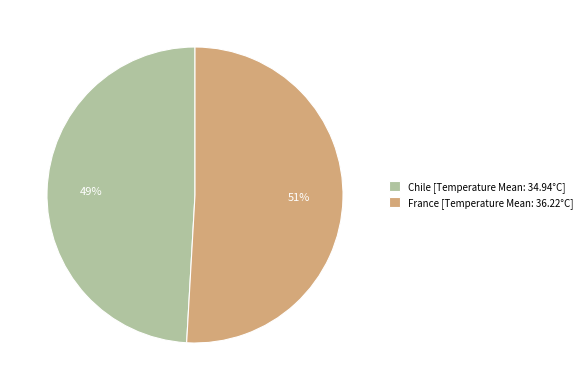

What percentage is the Chile slice, to the nearest percent?

49%